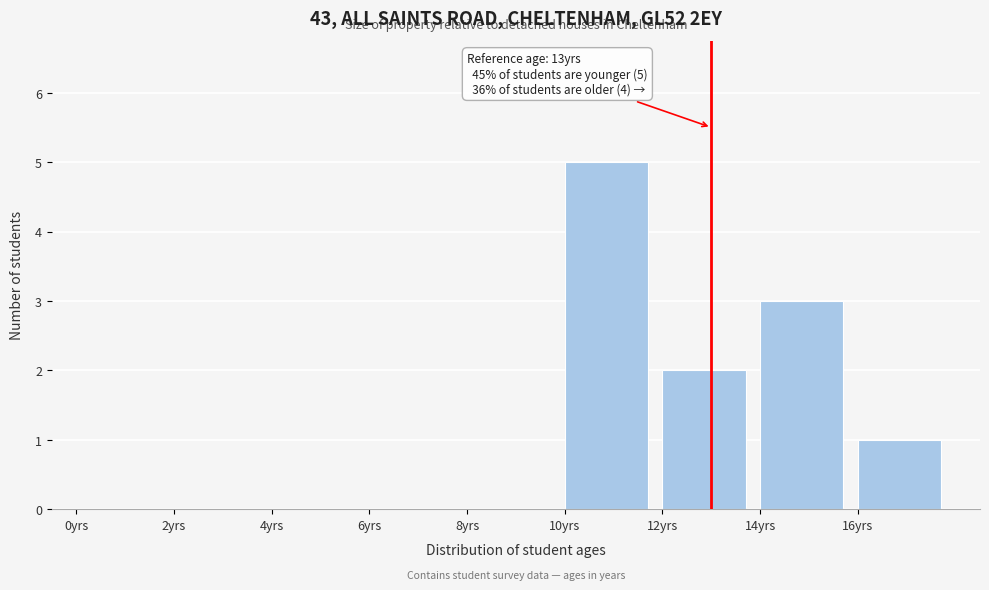

Over which range of the x-axis is the bar tallest?

10 to 12